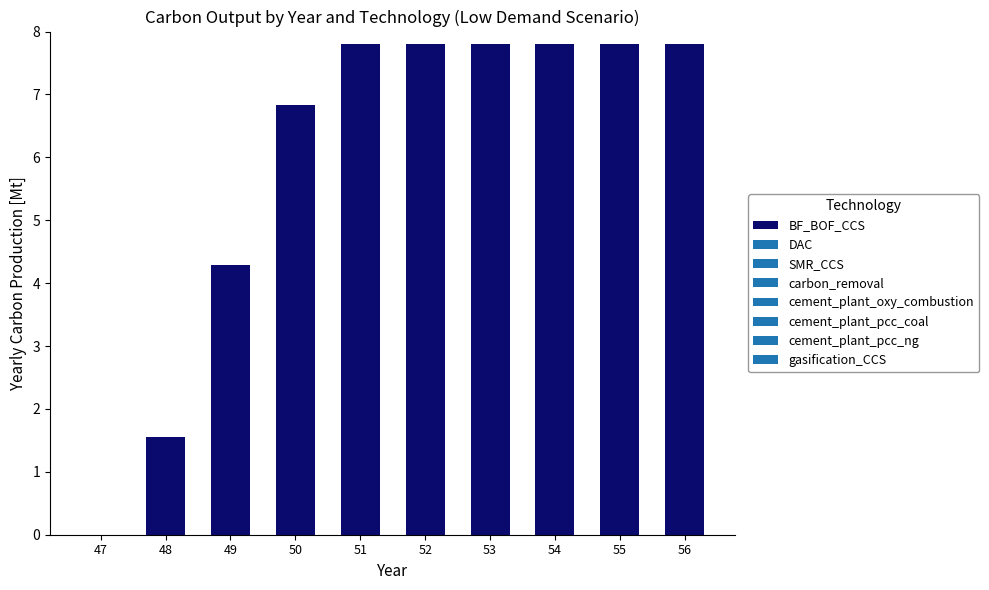

What is the sum of the values at 51 and 48?

9.4